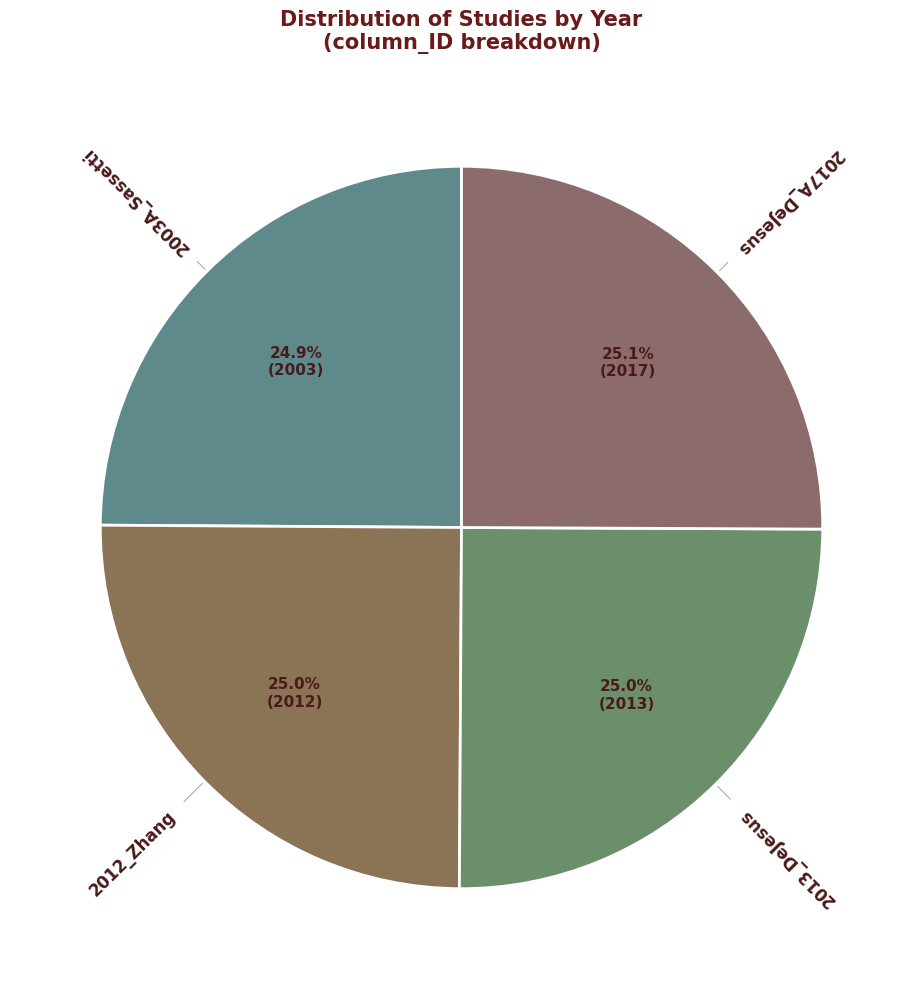

To the nearest percent, what is the average slice percentage?

25%